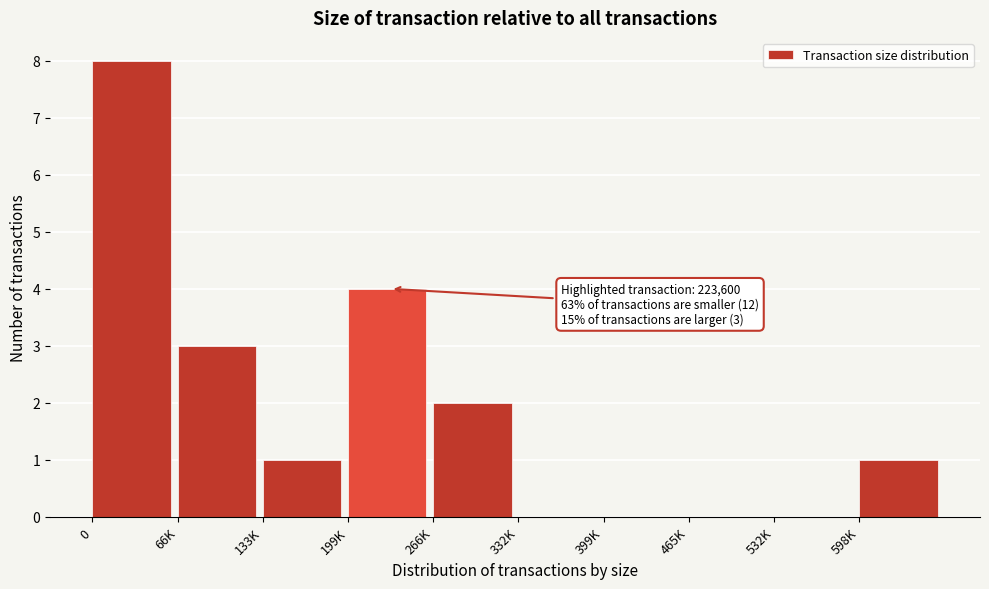

Reading left to right, what are all the values shown in this chart?

0=8	66K=3	133K=1	199K=4	266K=2	332K=0	399K=0	465K=0	532K=0	598K=1